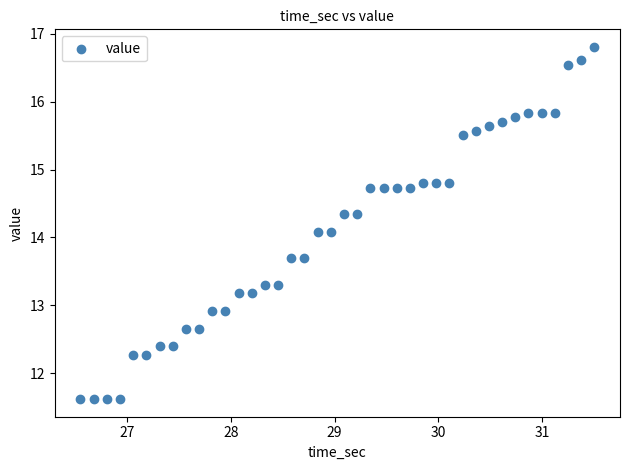

What is the range of X values (max minus min)?

5.0